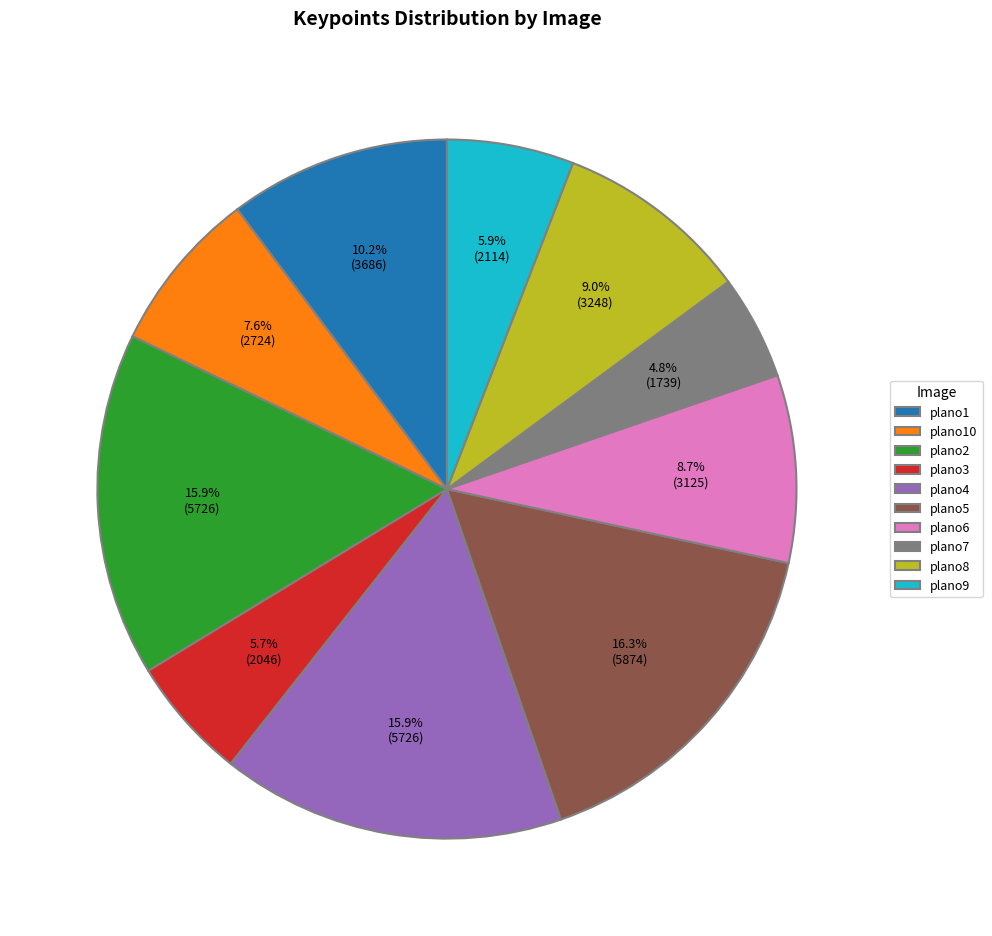

Which category has the smallest portion of the pie?

plano7